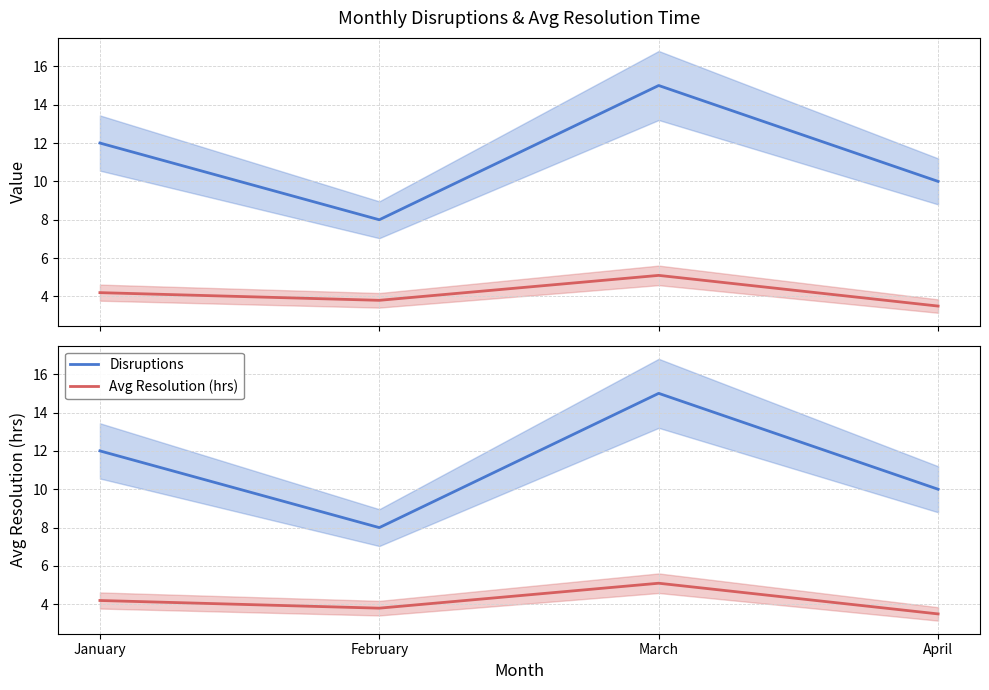

Which series has the largest total across all categories?

Disruptions